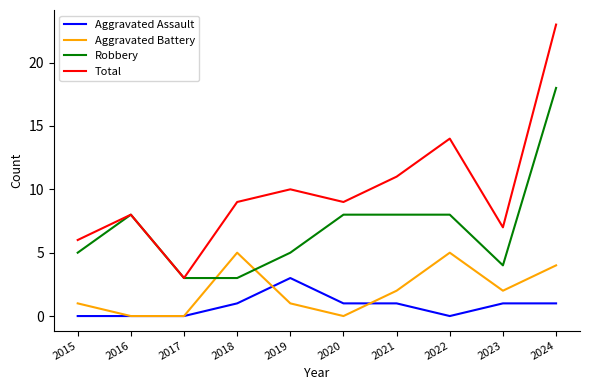

What is the difference between the maximum and minimum values in the Aggravated Assault series?

3